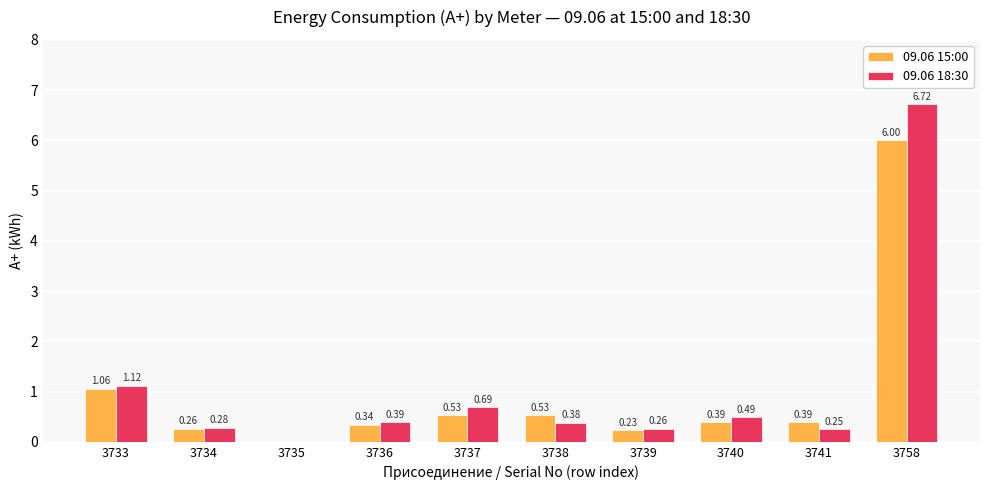

At which category is the sum across all series the highest?

3758